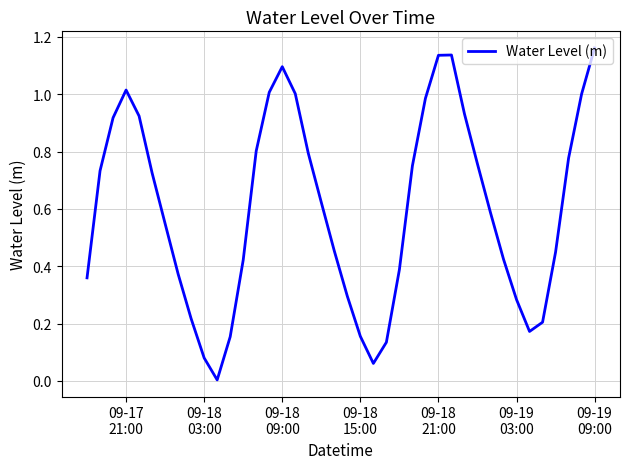

Does the chart display data point markers on the line(s)?

No